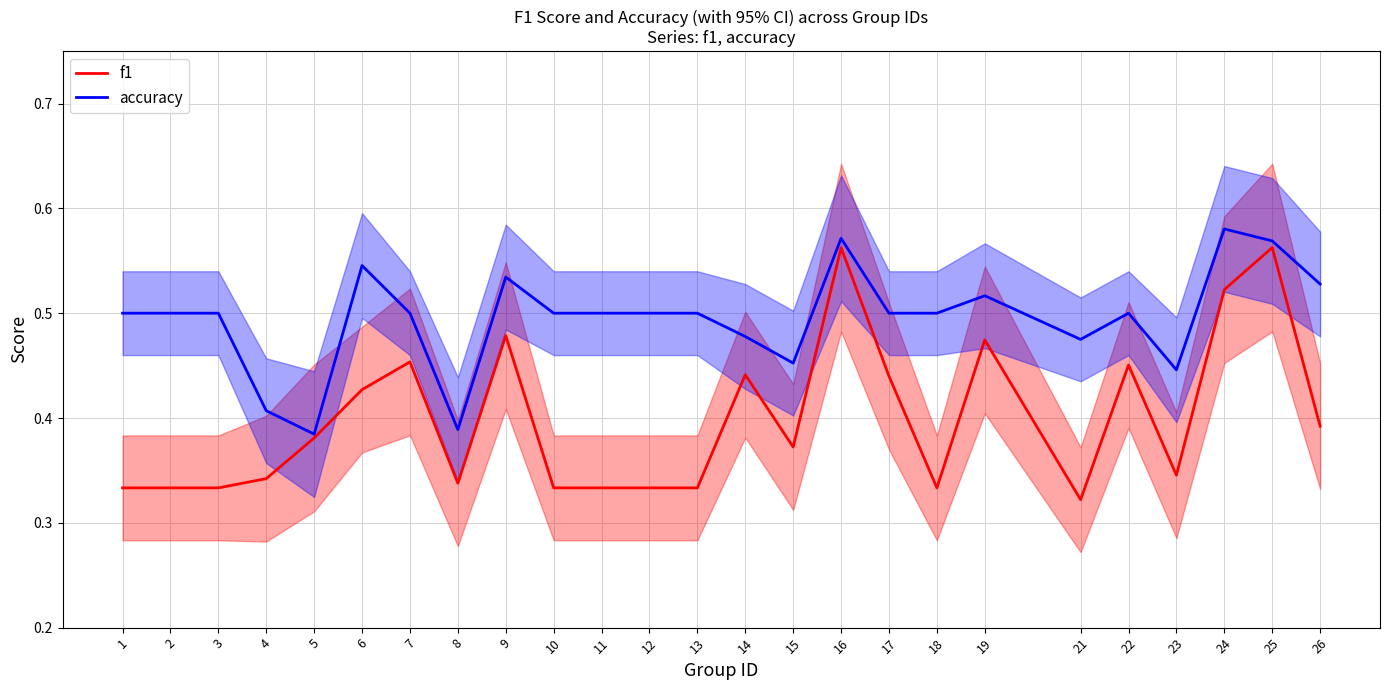

Reading left to right, transcribe all the data shown in this chart.

f1: 0.3	0.3	0.3	0.3	0.4	0.4	0.5	0.3	0.5	0.3	0.3	0.3	0.3	0.4	0.4	0.6	0.4	0.3	0.5	0.3	0.5	0.3	0.5	0.6	0.4
accuracy: 0.5	0.5	0.5	0.4	0.4	0.5	0.5	0.4	0.5	0.5	0.5	0.5	0.5	0.5	0.5	0.6	0.5	0.5	0.5	0.5	0.5	0.4	0.6	0.6	0.5